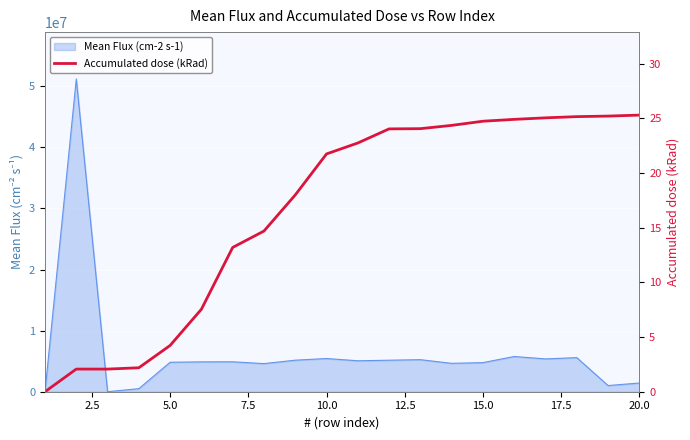

How many lines are shown in the chart?

1